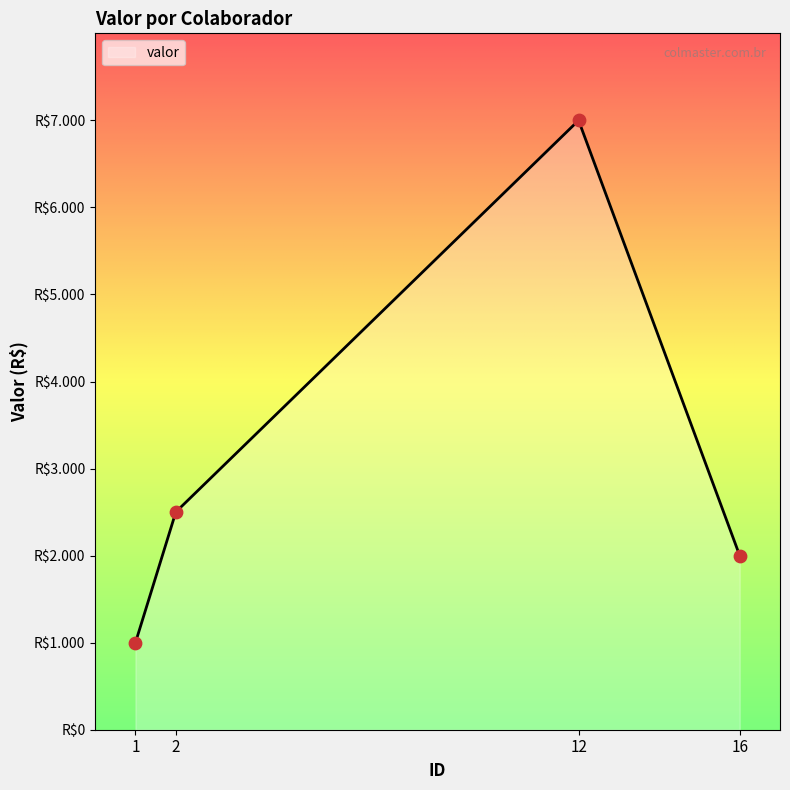

Which has a higher value, 2 or 16?

2